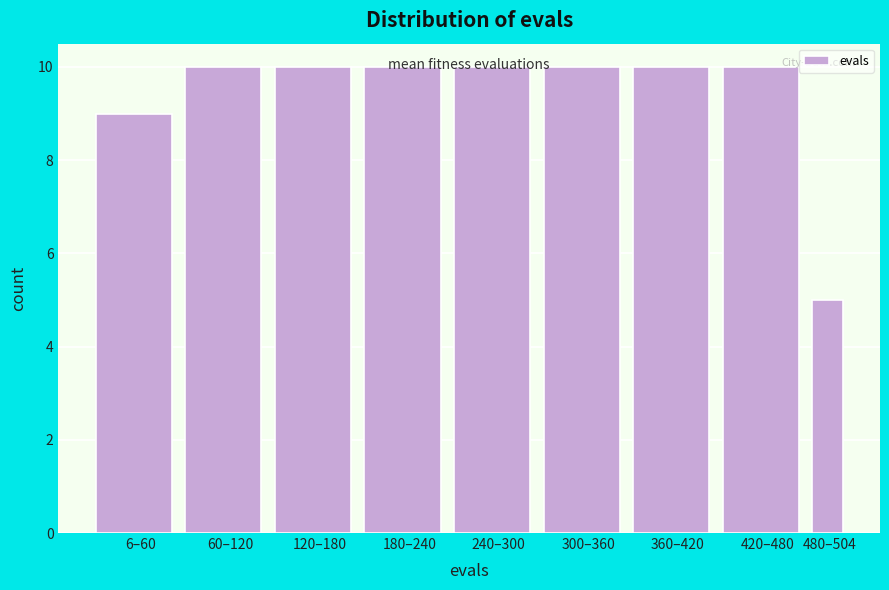

What is the difference between the maximum and minimum values?

5